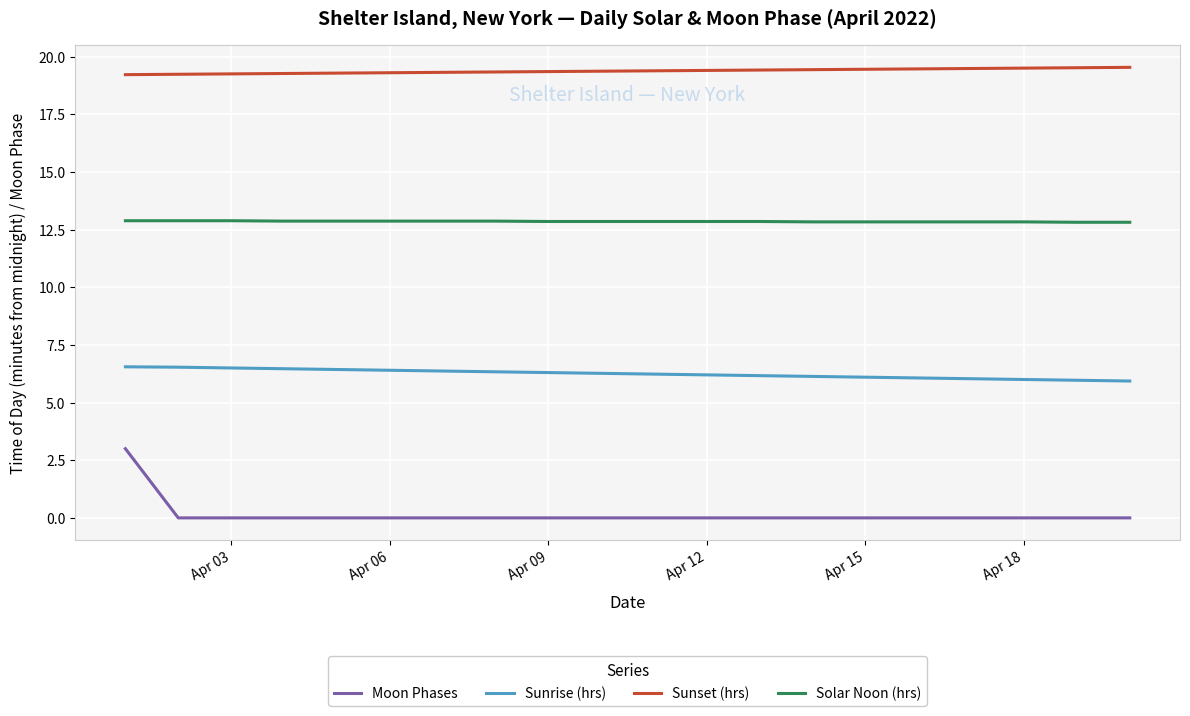

List the series in order of their peak value, highest first.

Sunset (hrs), Solar Noon (hrs), Sunrise (hrs), Moon Phases